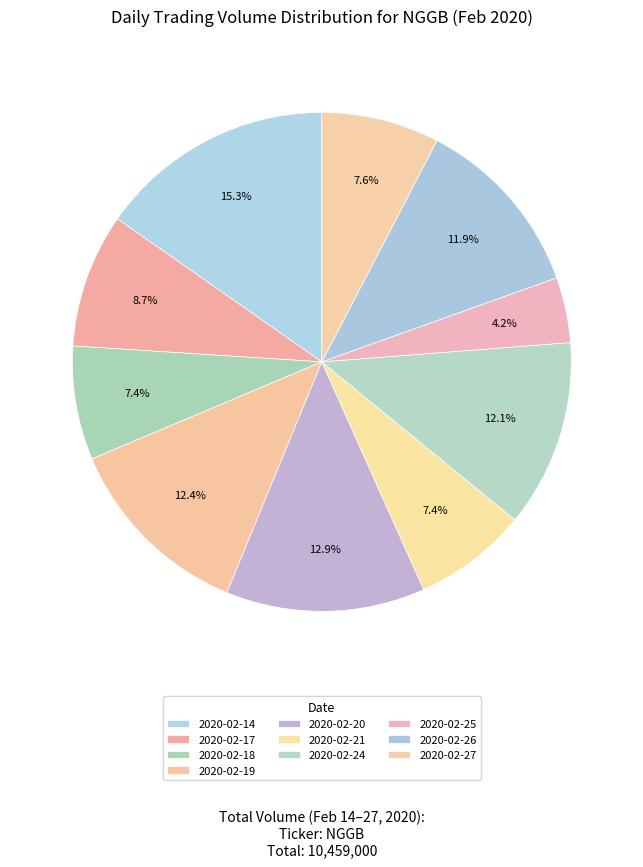

What percentage do 2020-02-21 and 2020-02-26 together represent?

19.3%